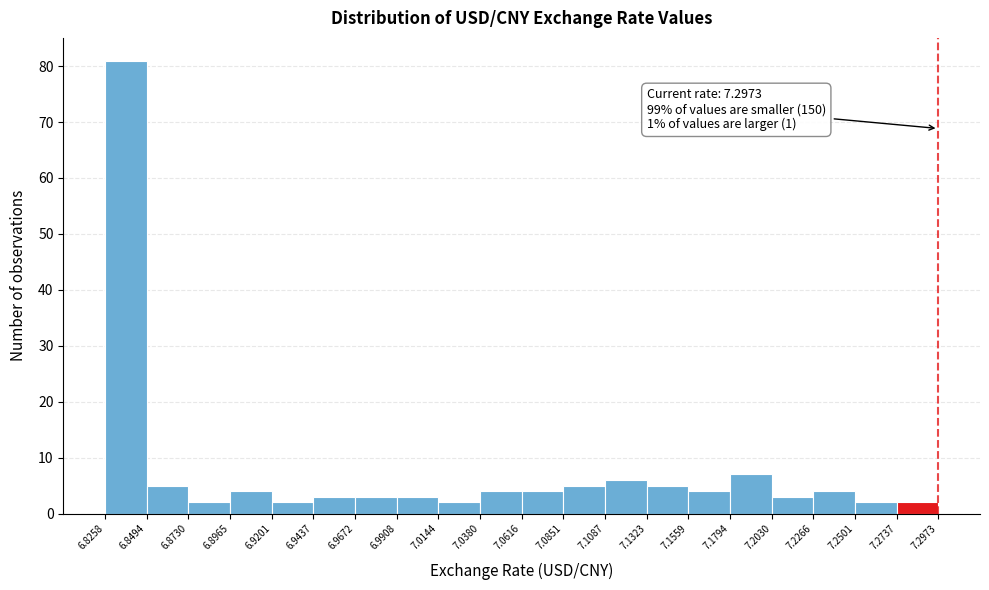

Over which range of the x-axis is the bar tallest?

6.8258 to 6.8494